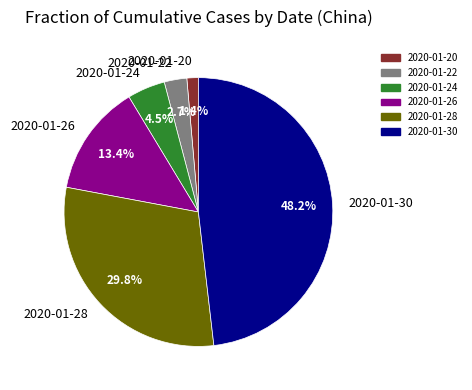

Does any single category account for the majority?

No